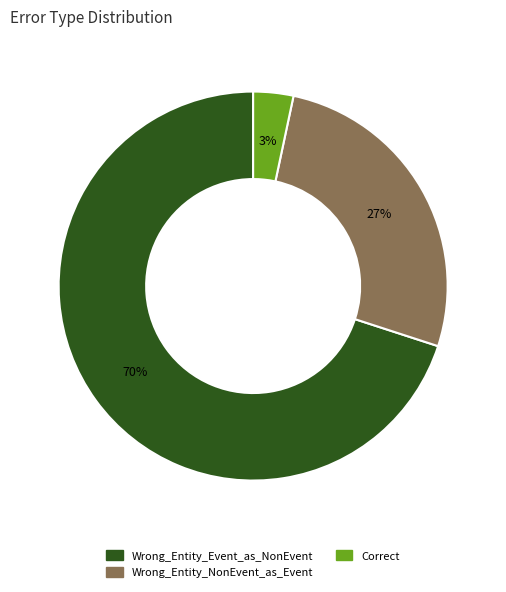

Does any single category account for the majority?

Yes